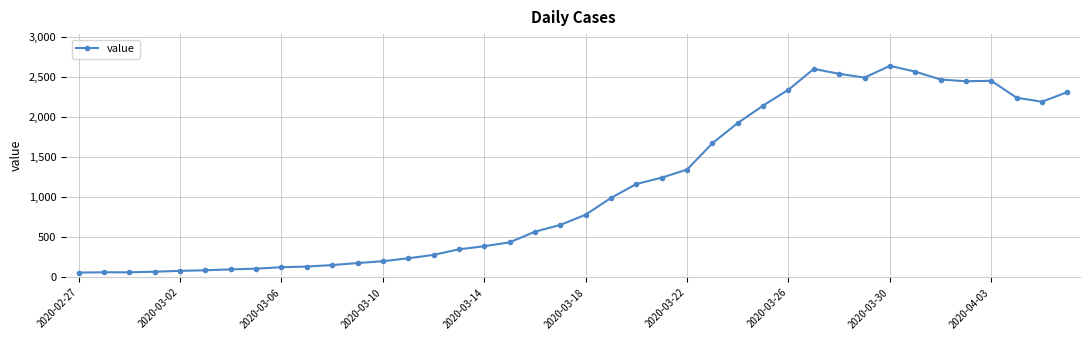

What is the difference between the maximum and minimum values?

2576